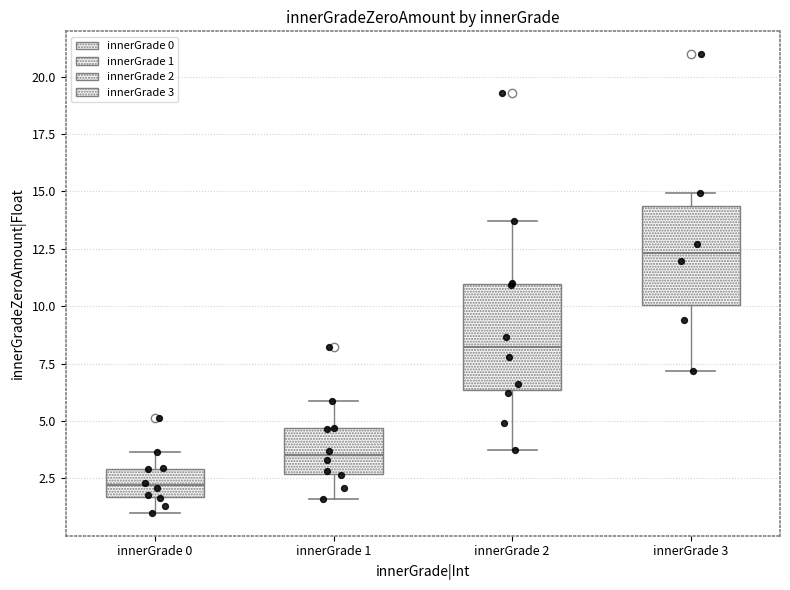

Reading left to right, transcribe this box plot: for each box, give where its median line is, the range the box spans, and where its two whiskers end, as read against the y-axis. The values are not printed on the chart, so give them approximately, as read against the axis.

innerGrade 0: median 2.0, box 1.5 to 3.0, whiskers 1.0 to 3.5
innerGrade 1: median 3.5, box 2.5 to 4.5, whiskers 1.5 to 6.0
innerGrade 2: median 8.0, box 6.5 to 11.0, whiskers 4.0 to 13.5
innerGrade 3: median 12.5, box 10.0 to 14.5, whiskers 7.0 to 15.0